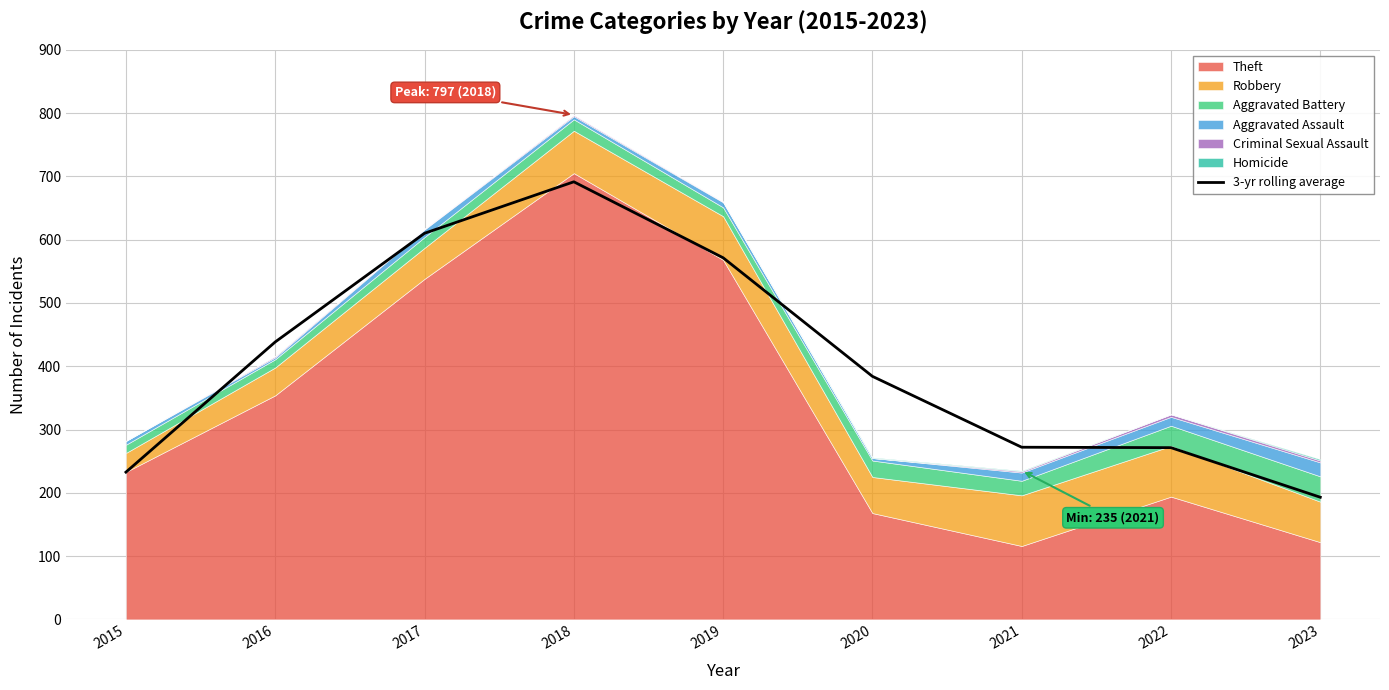

Reading right to left, extract all data points from this chart.

193.0	271.3	272.0	384.0	571.3	691.3	610.0	438.3	232.7